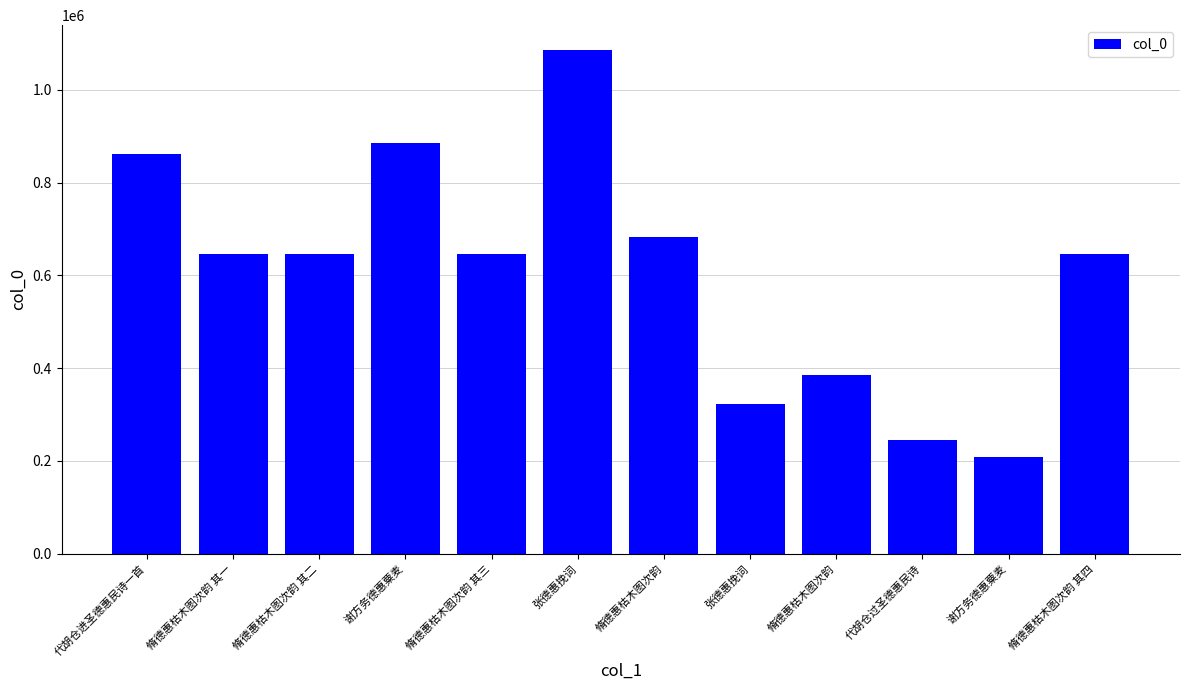

What is the smallest value displayed?

208566